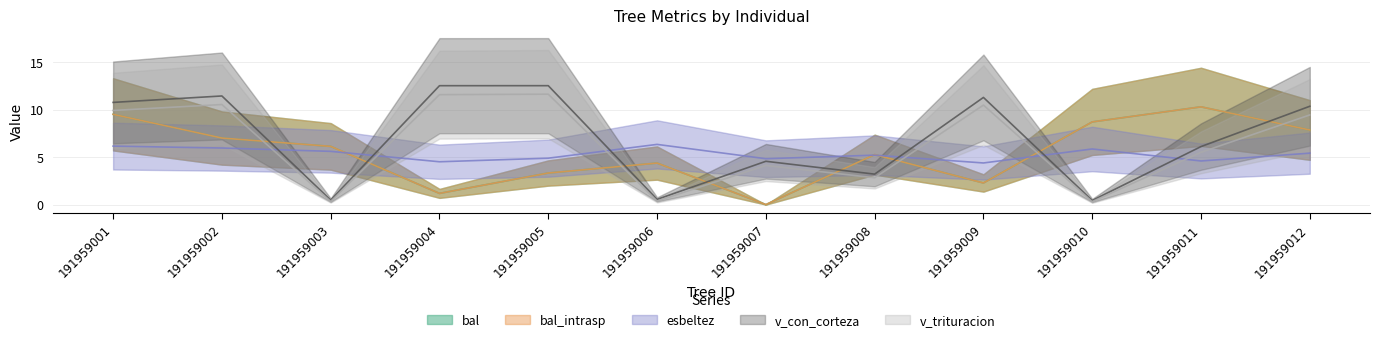

How many values in the v_con_corteza series exceed 10?

6